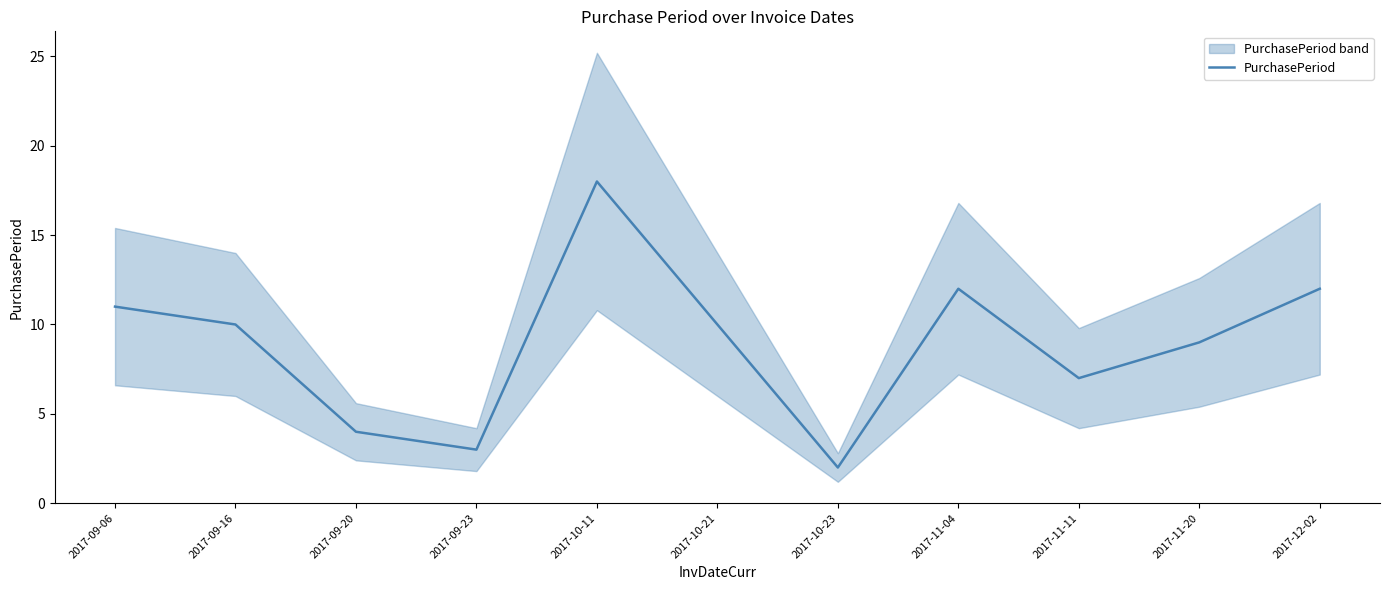

Reading left to right, what are all the values shown in this chart?

11	10	4	3	18	10	2	12	7	9	12